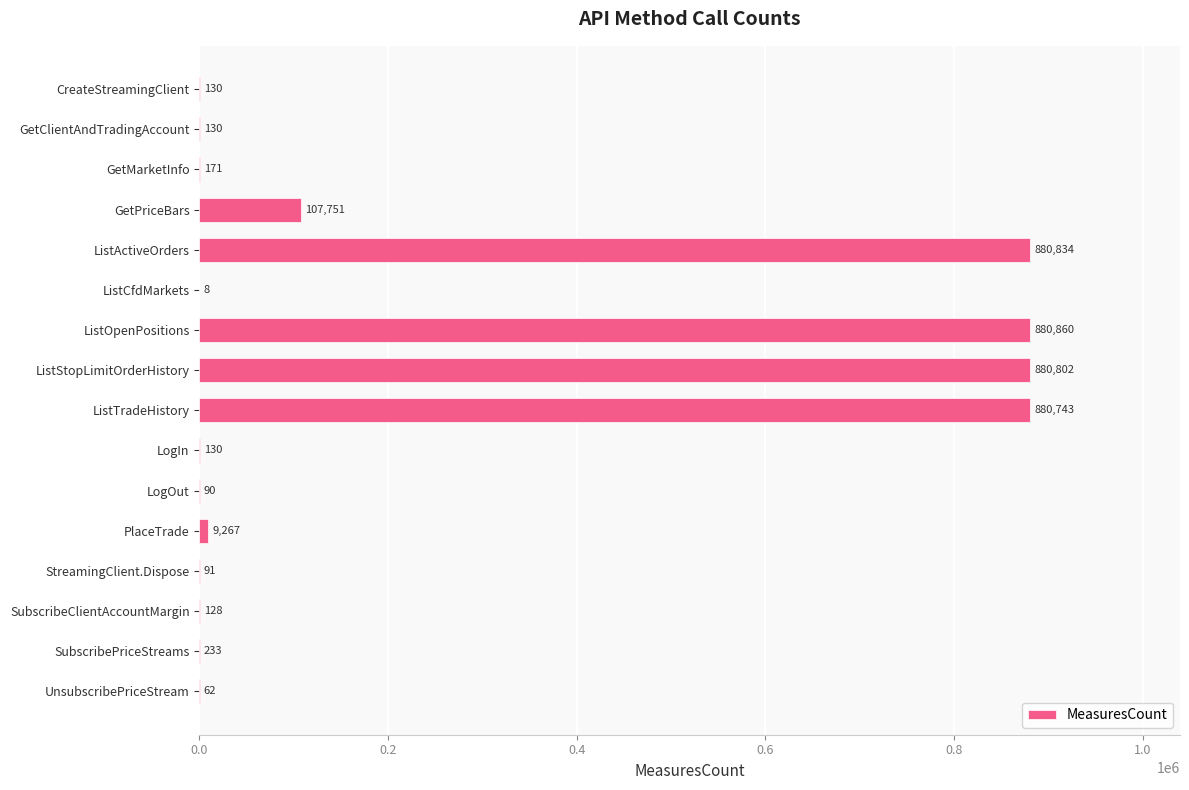

How many data points does each series have?

16